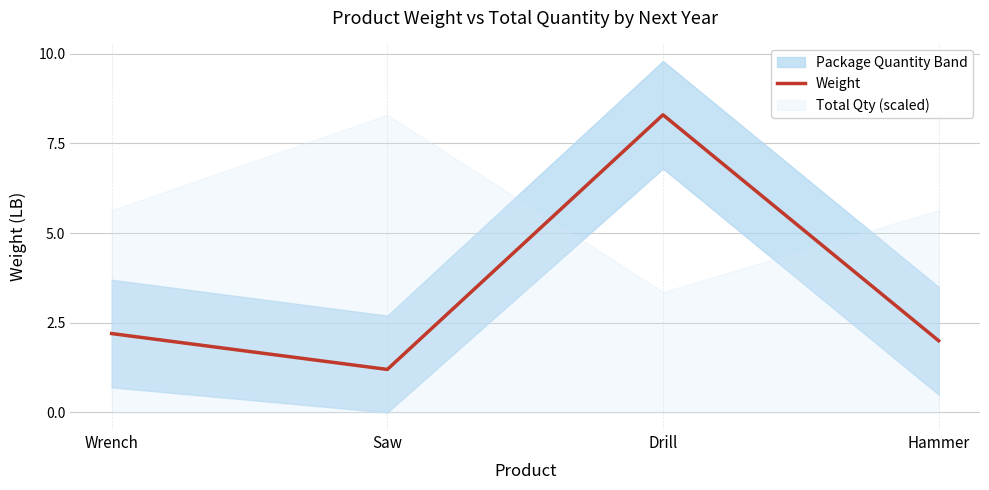

Where is the first local minimum?

Saw